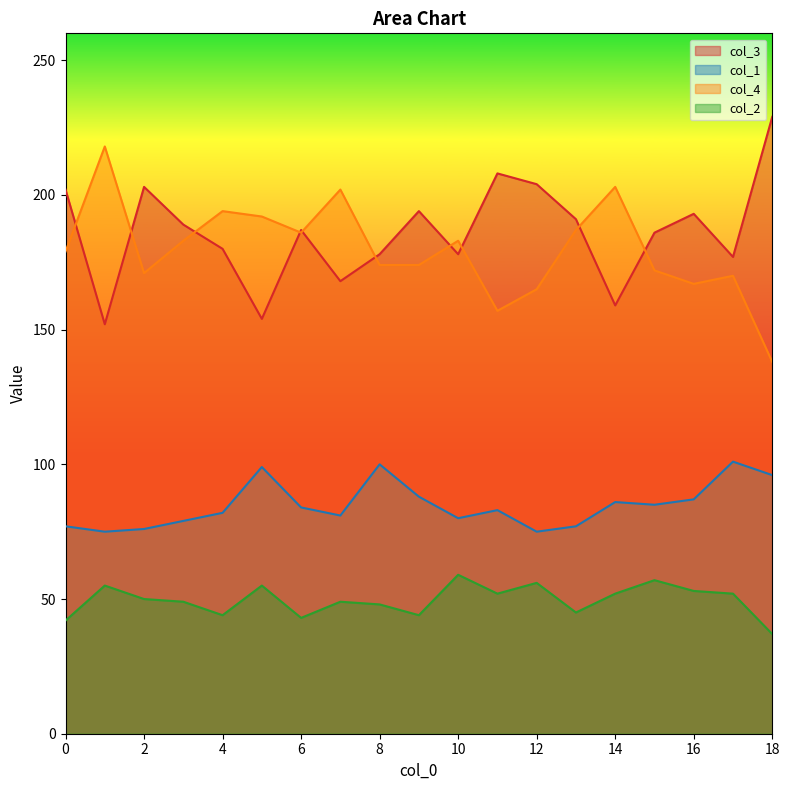

In col_1, how many points are lower than both neighbors (excluding endpoints)?

5